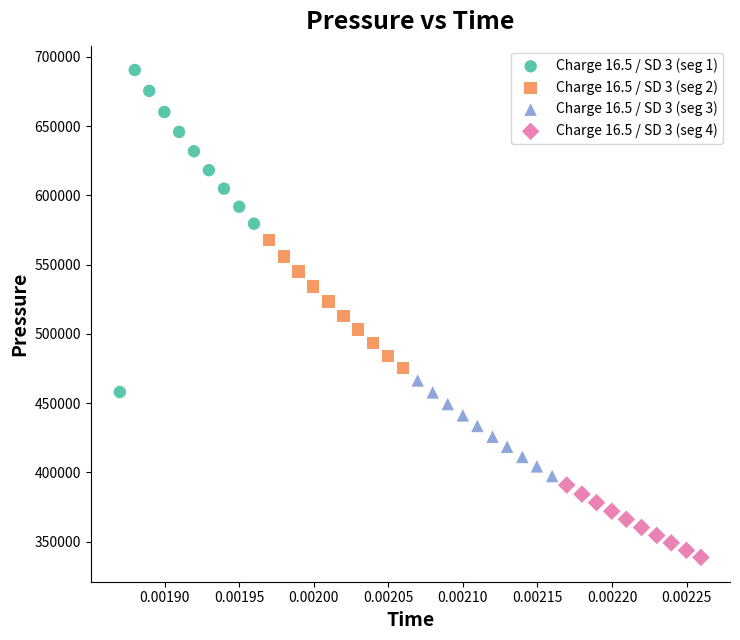

Which series contains the highest Y value?

Charge 16.5 / SD 3 (seg 1)